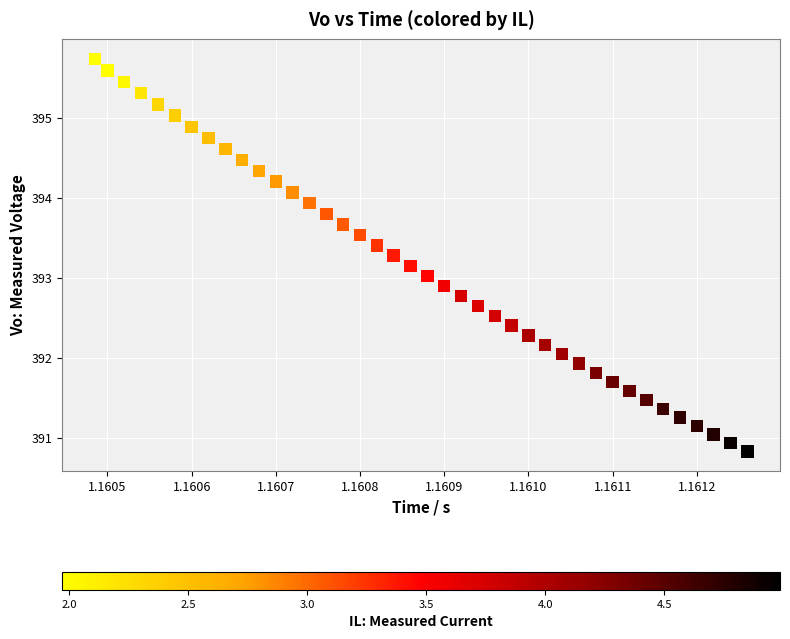

What is the range of Y values (max minus min)?

4.9